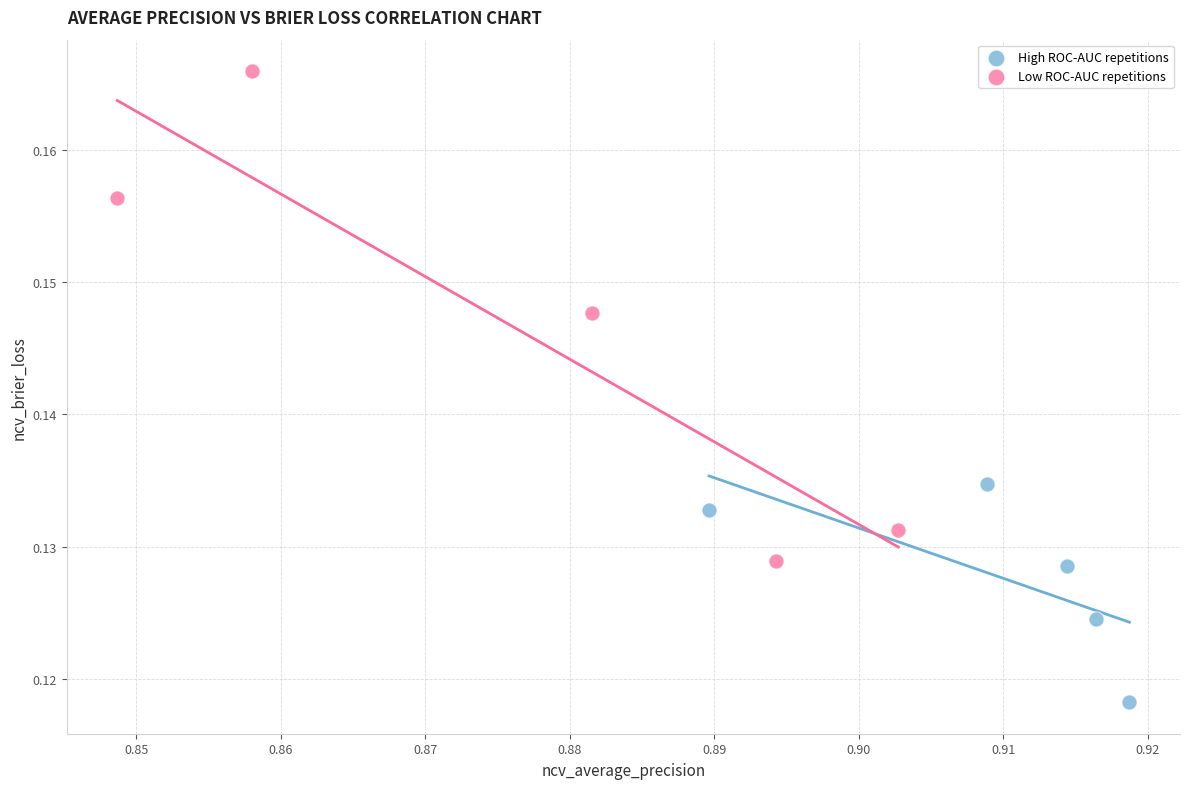

Which series contains the lowest Y value?

High ROC-AUC repetitions